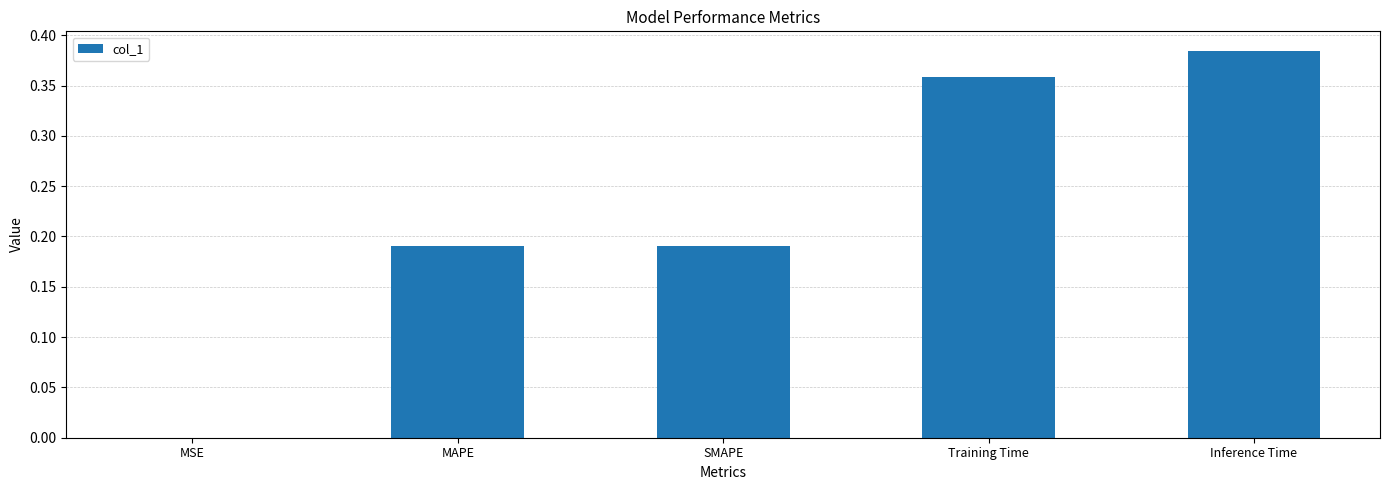

Between MSE and Inference Time, which is larger?

Inference Time